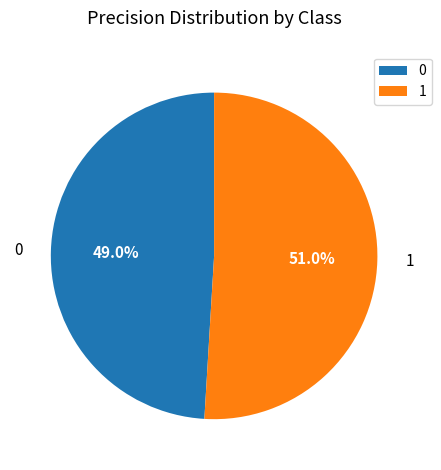

What portion of the pie excludes 1?

49.0%